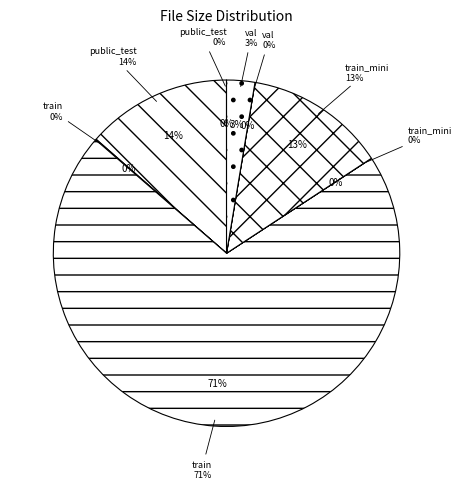

Rank the categories by value from lowest to highest.

val.json.tar.gz, public_test.json.tar.gz, train_mini.json.tar.gz, train.json.tar.gz, val.tar.gz, train_mini.tar.gz, public_test.tar.gz, train.tar.gz